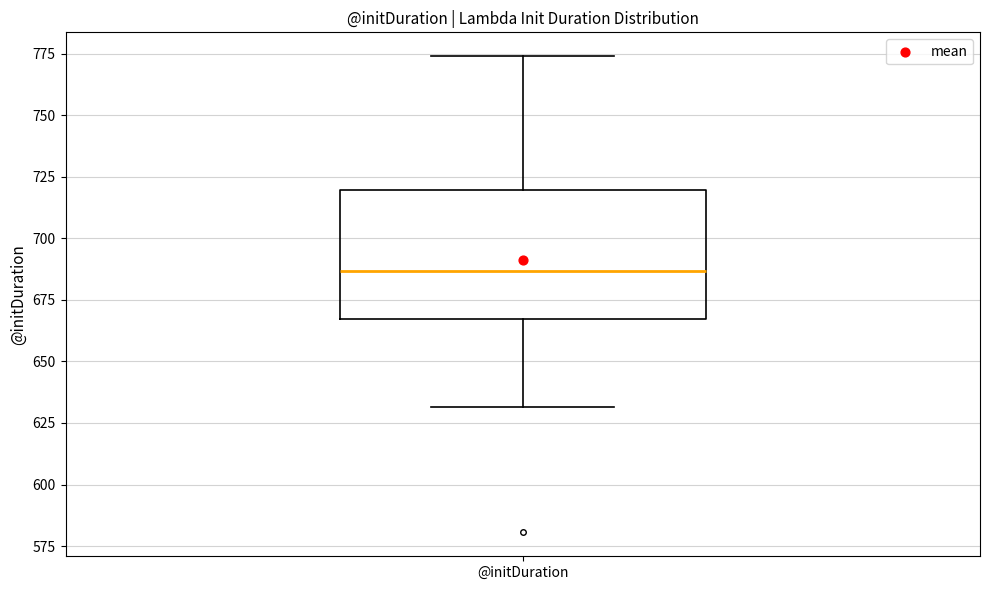

Read this box plot against the y-axis: the position of the median line, the range covered by the box, and the ends of both whiskers. The values are not printed on the chart, so give them approximately, as read against the axis.

median 685, box 665 to 720, whiskers 630 to 775